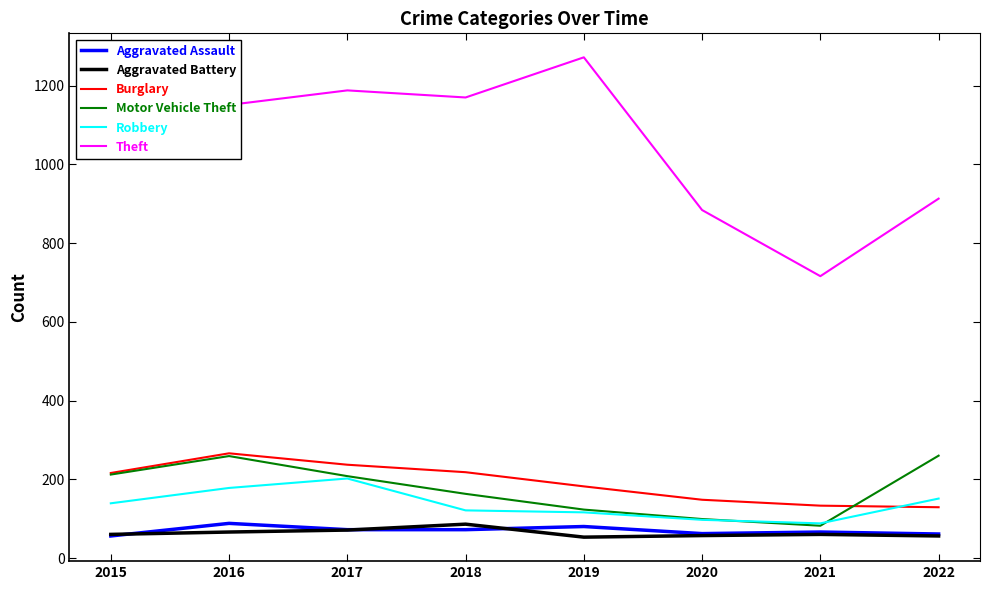

What is the approximate value of Aggravated Assault at 2017?

72